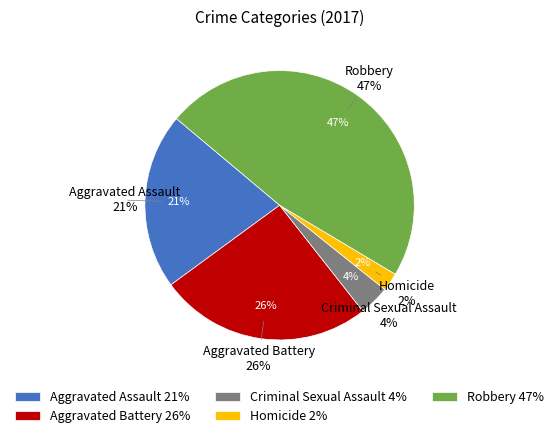

To the nearest percent, what percentage of the pie is Aggravated Battery?

26%